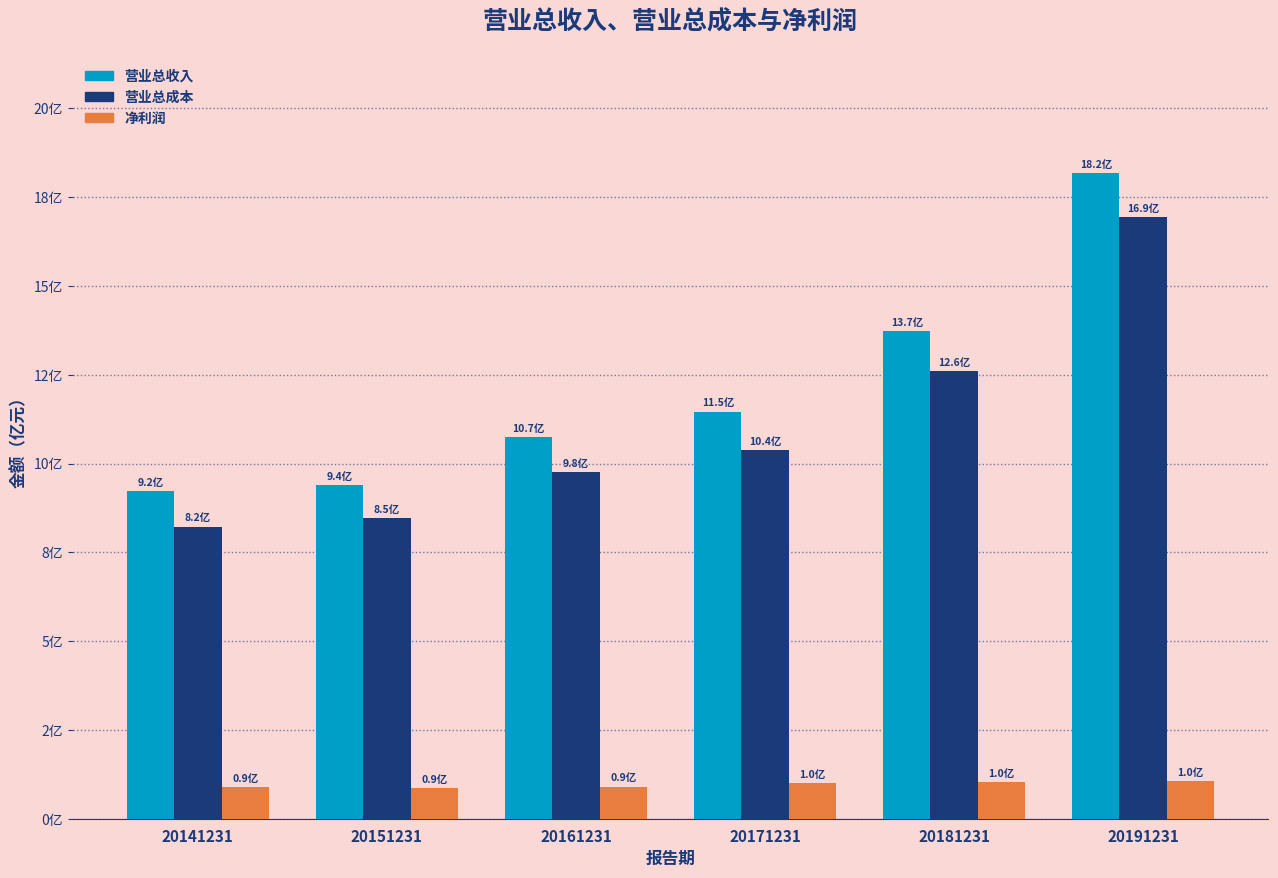

Are the bars grouped side by side (vs. stacked)?

Yes